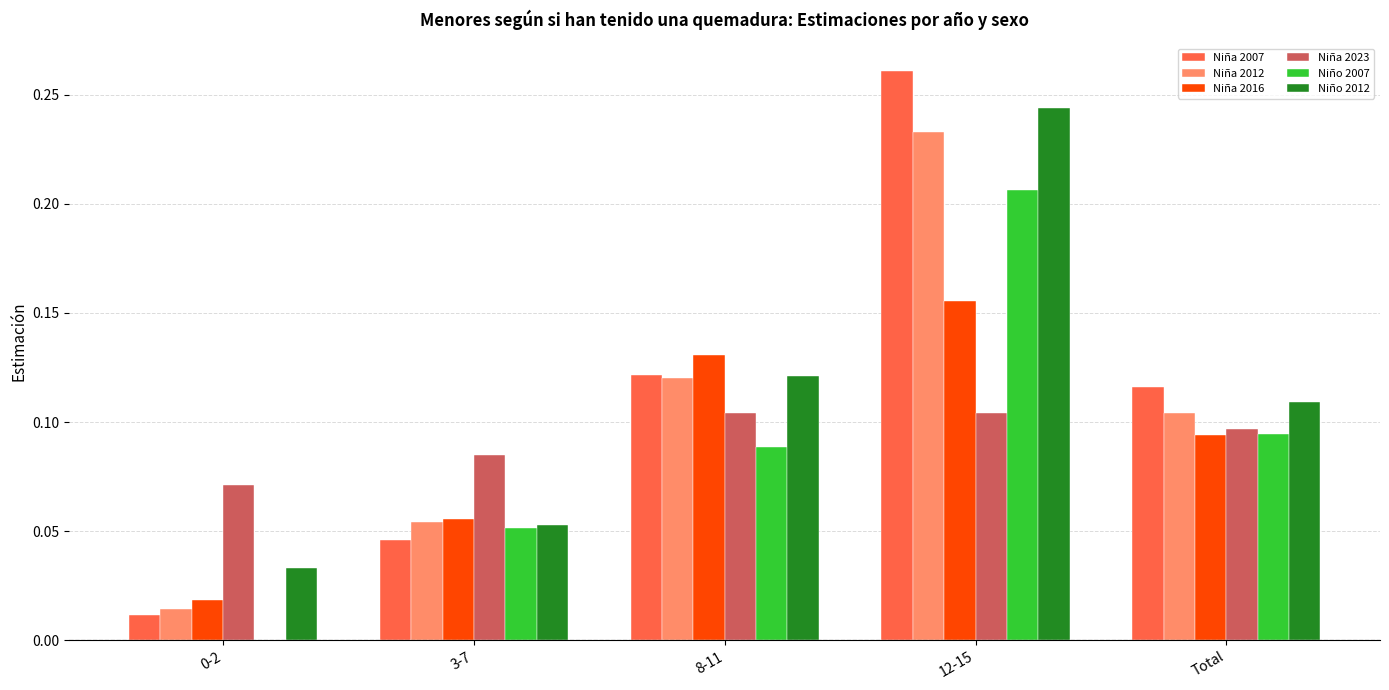

Does the chart contain stacked bars?

No